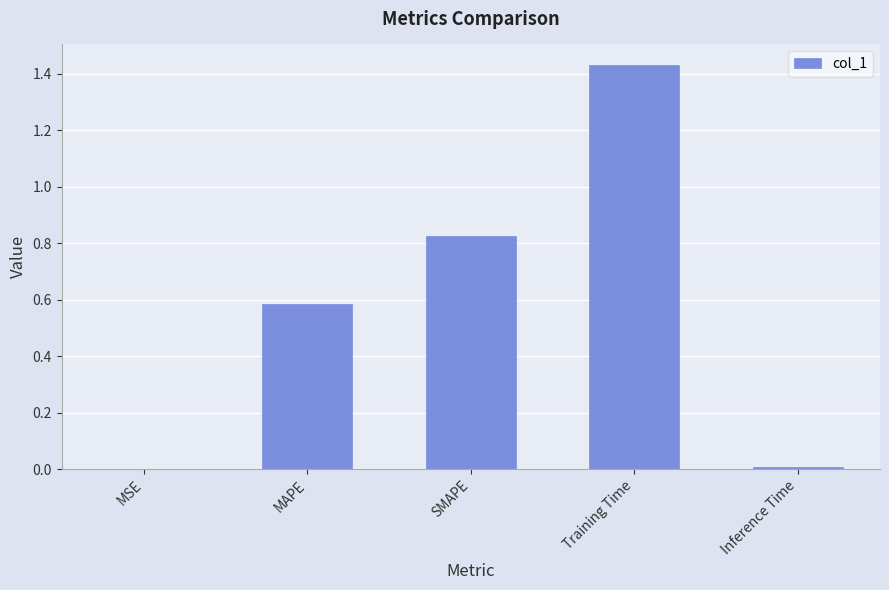

What is the change in value from MSE to MAPE?

+0.6